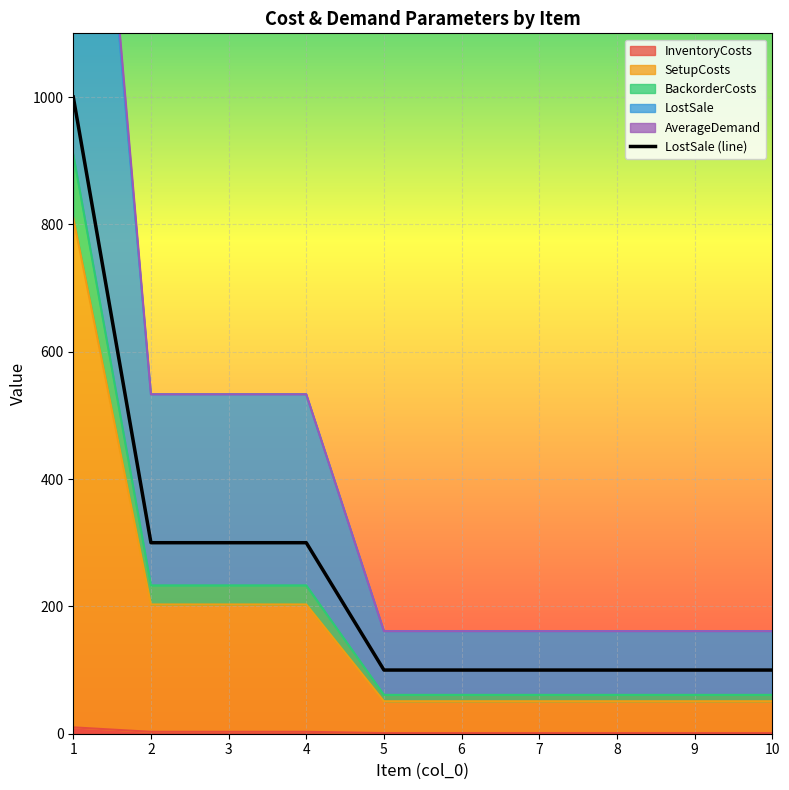

Reading left to right, extract all data points from this chart.

1000	300	300	300	100	100	100	100	100	100